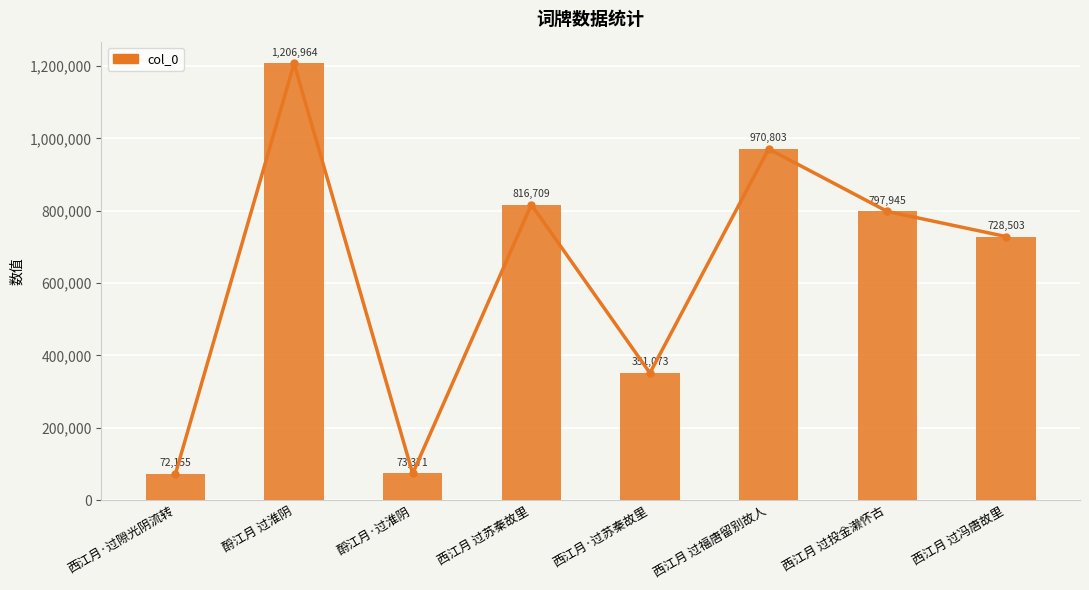

Rank the categories by value from highest to lowest.

酹江月 过淮阴, 西江月 过福唐留别故人, 西江月 过苏秦故里, 西江月 过投金濑怀古, 西江月 过冯唐故里, 西江月·过苏秦故里, 酹江月·过淮阴, 西江月·过隙光阴流转